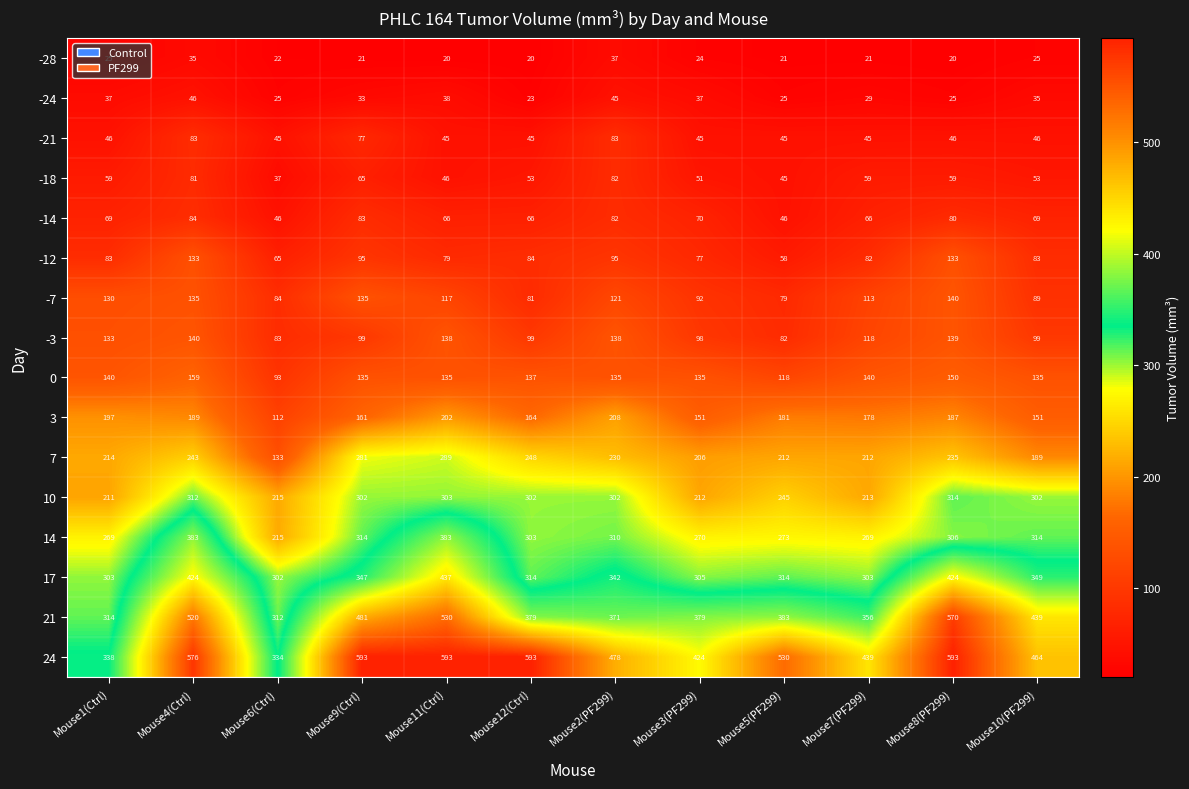

What is the total value across all series at Mouse3(PF299)?

2576